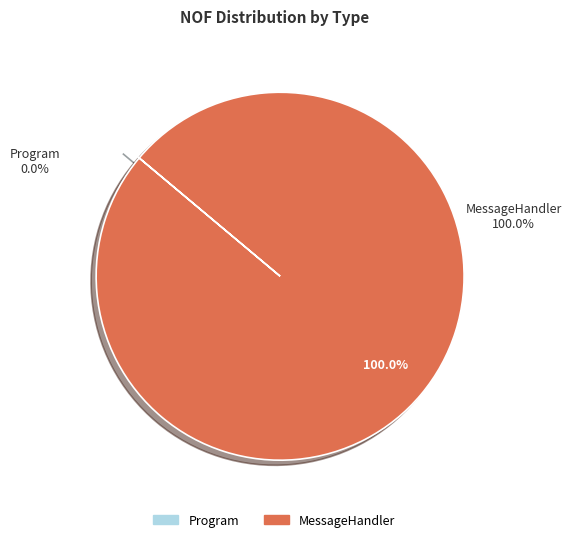

True or false: MessageHandler accounts for 100% of the total.

True